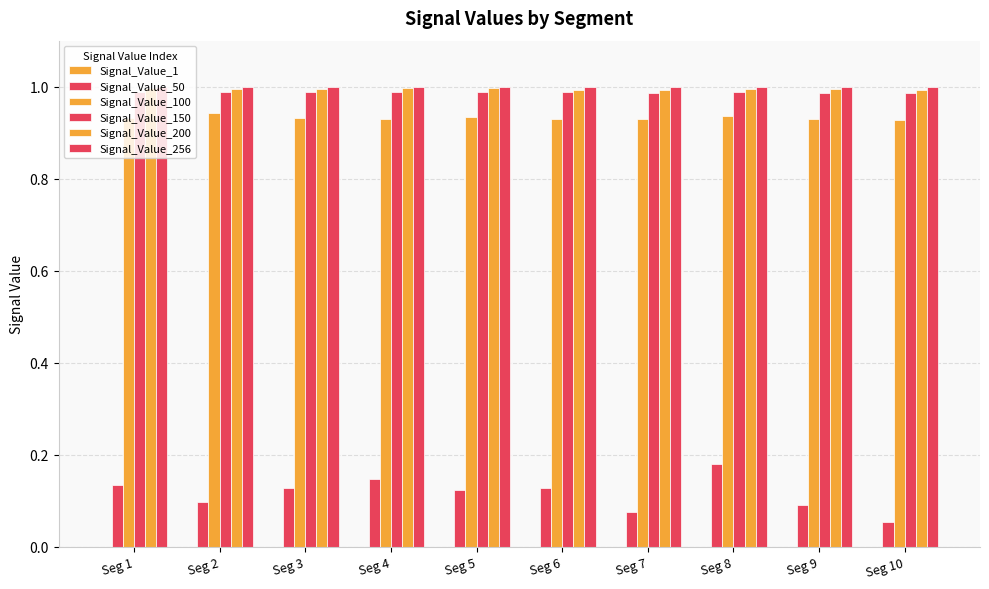

The Signal_Value_256 series shows 1.8 at Seg 2. True or false?

False